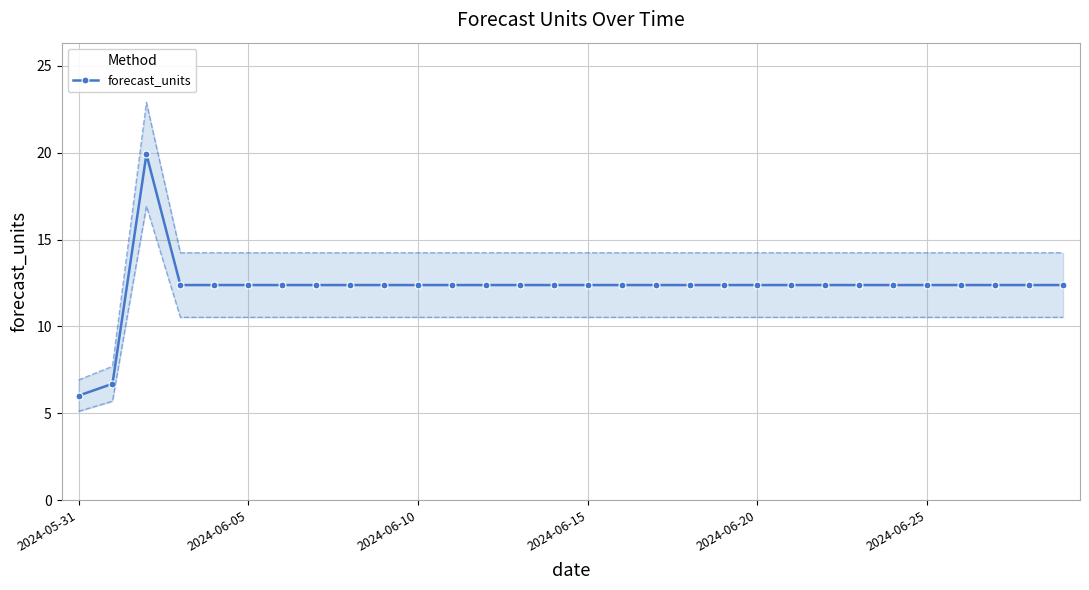

What is the highest value of the forecast_units series?

19.9